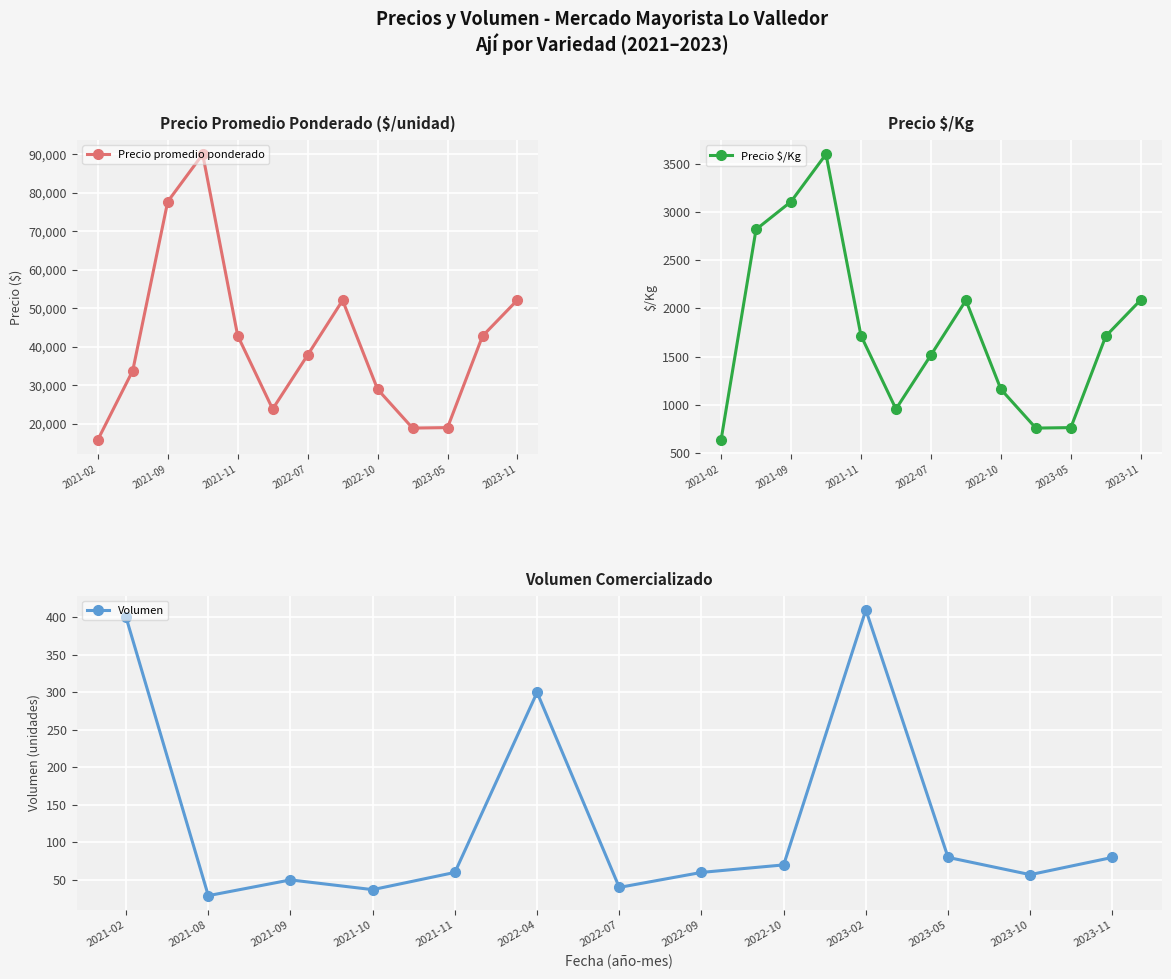

At which category does Volumen reach its first local valley?

2021-08